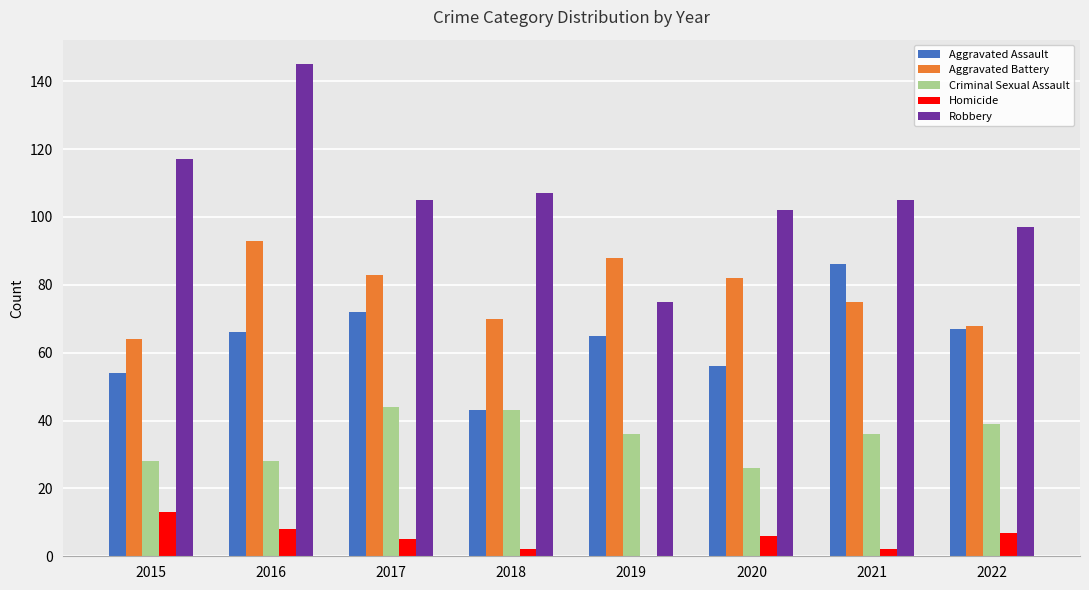

How many groups of bars are there?

8